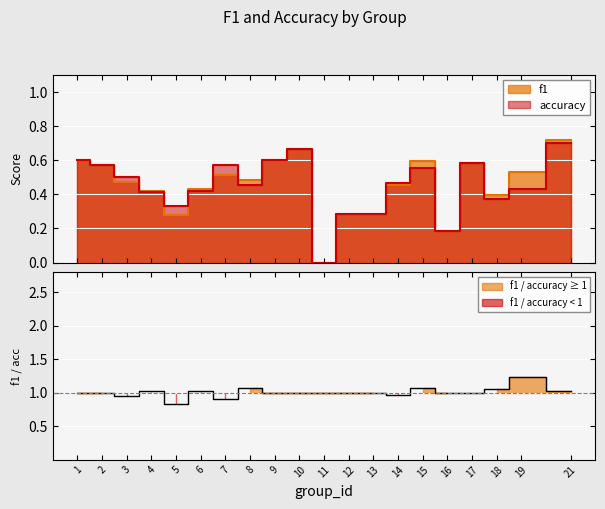

At which category does accuracy reach its first local valley?

5